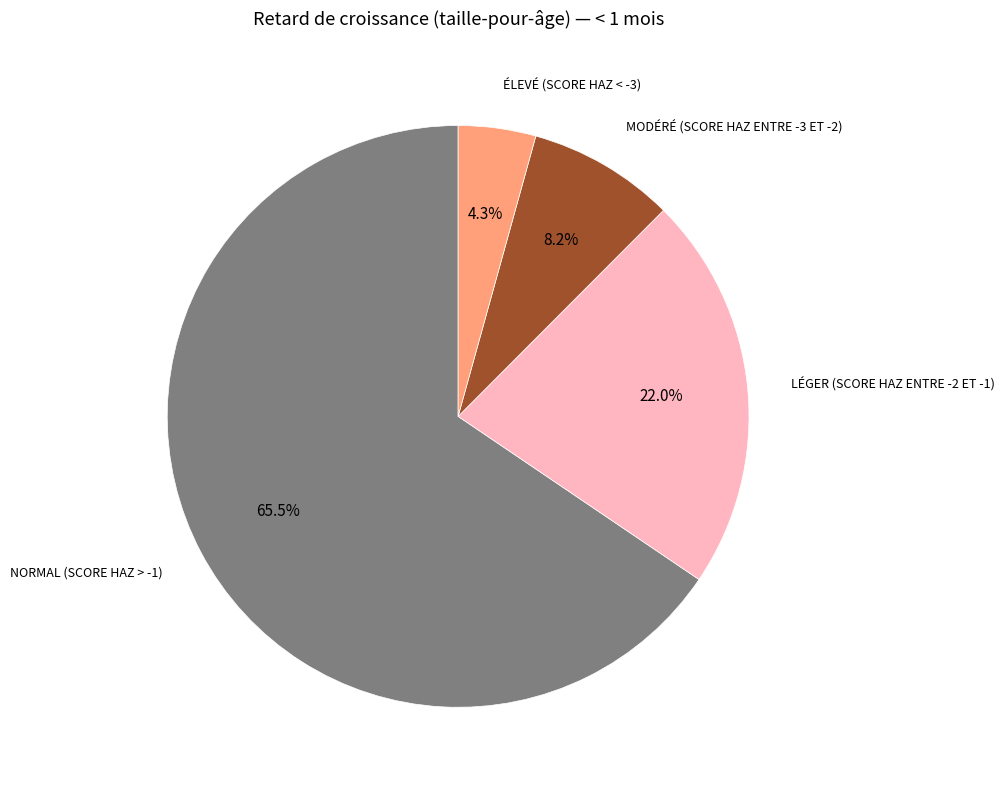

Does any single category account for the majority?

Yes